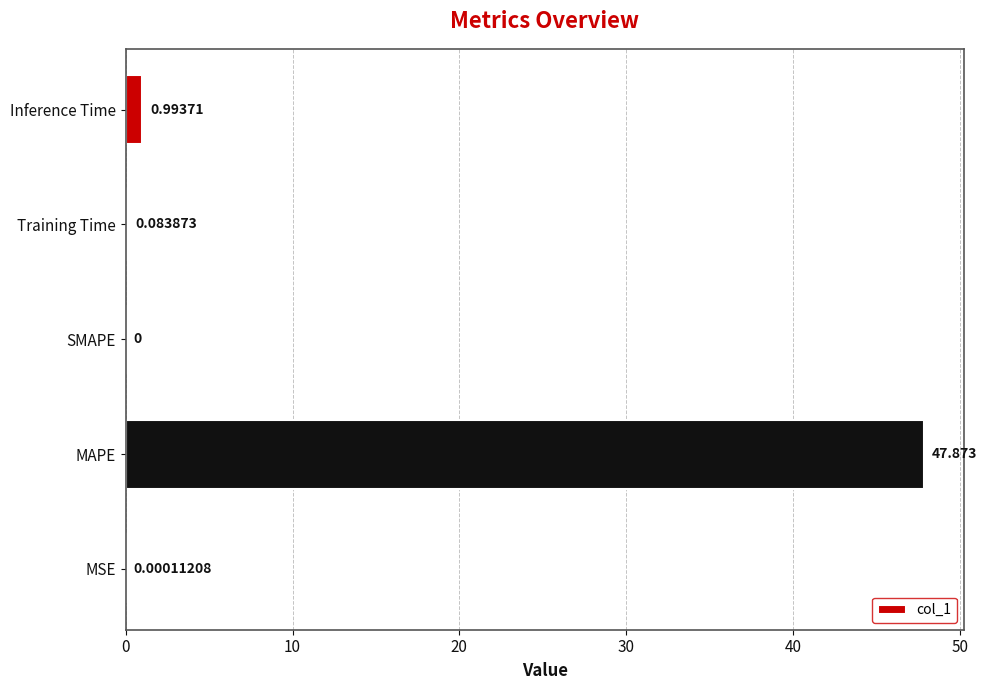

Where is the data nearest to the value 23?

Inference Time